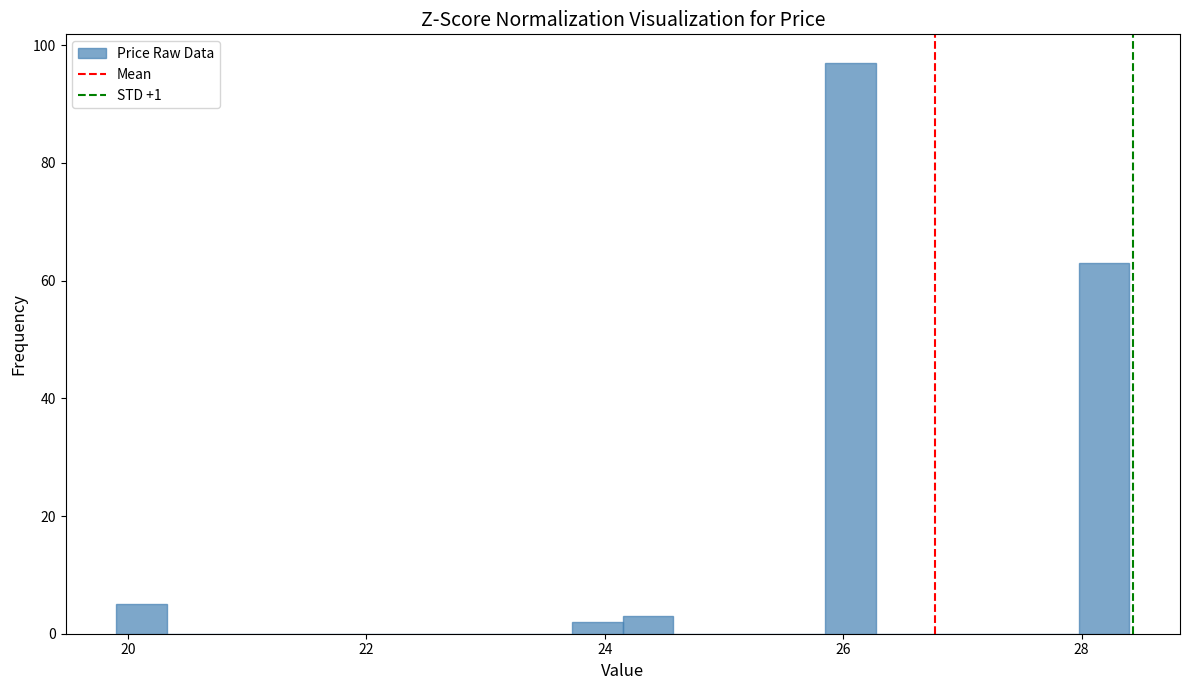

Around what value on the x-axis is the tallest bar? Give the approximate position of its centre, as read against the axis.

26.0